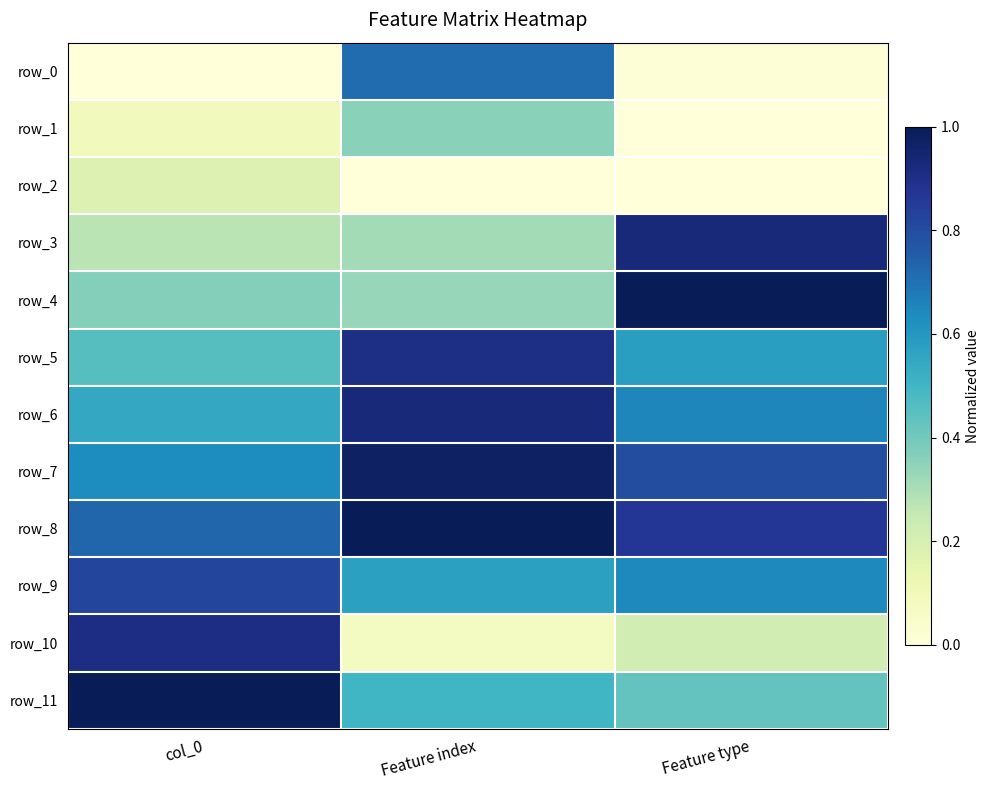

At which category is the sum across all series the highest?

Feature index